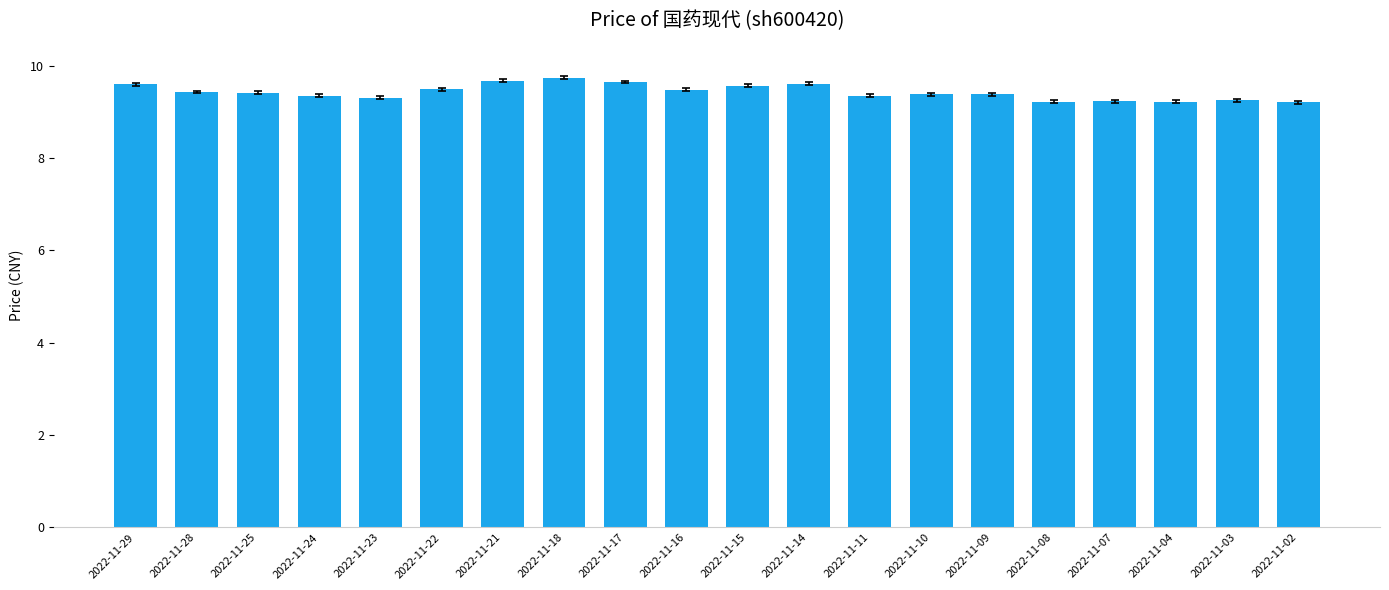

How many values are between 9 and 10?

20